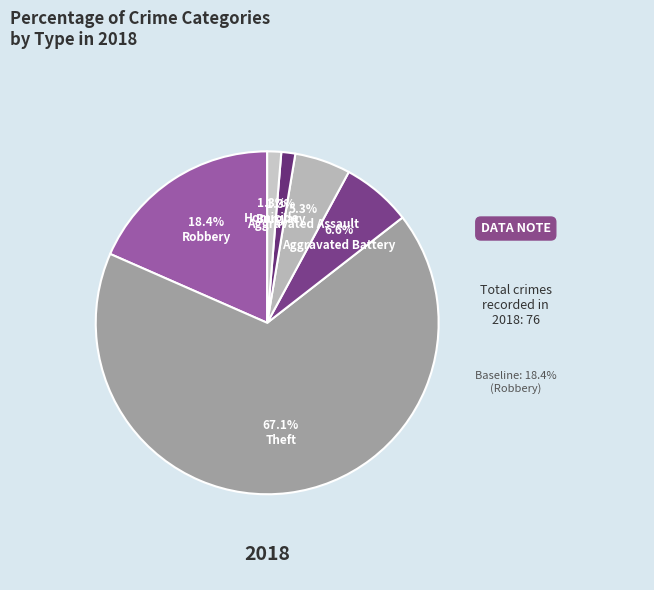

Between Aggravated Assault and Homicide, which is larger?

Aggravated Assault